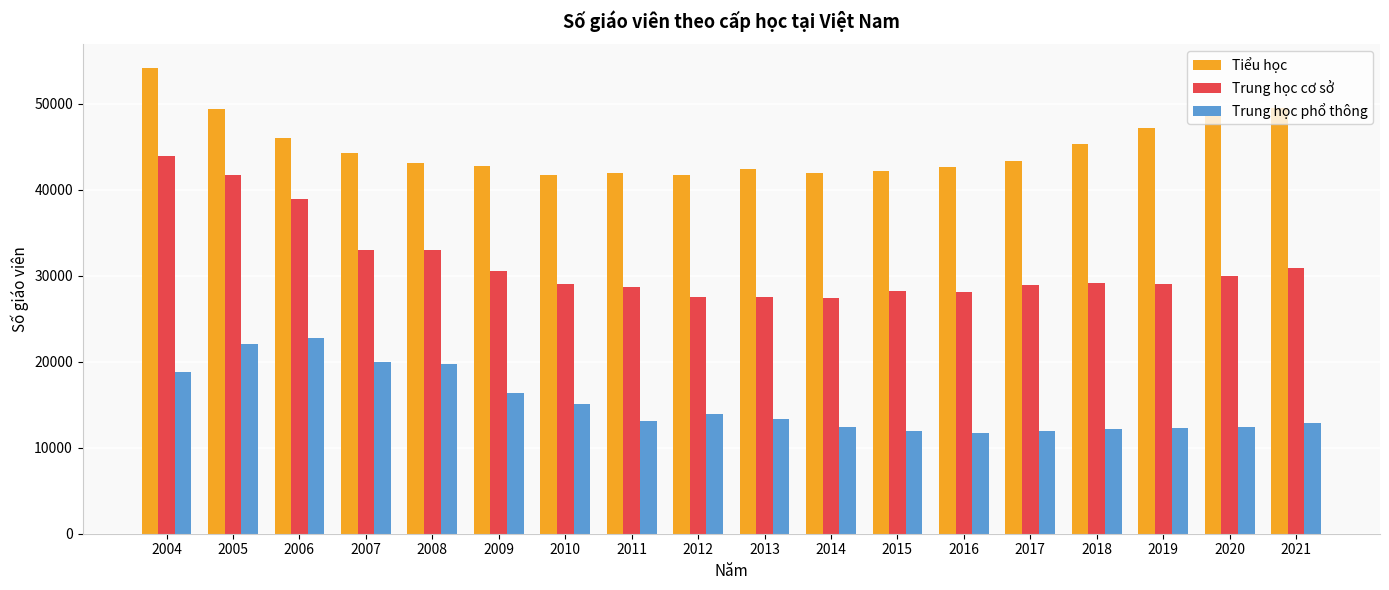

Are the bars horizontal?

No